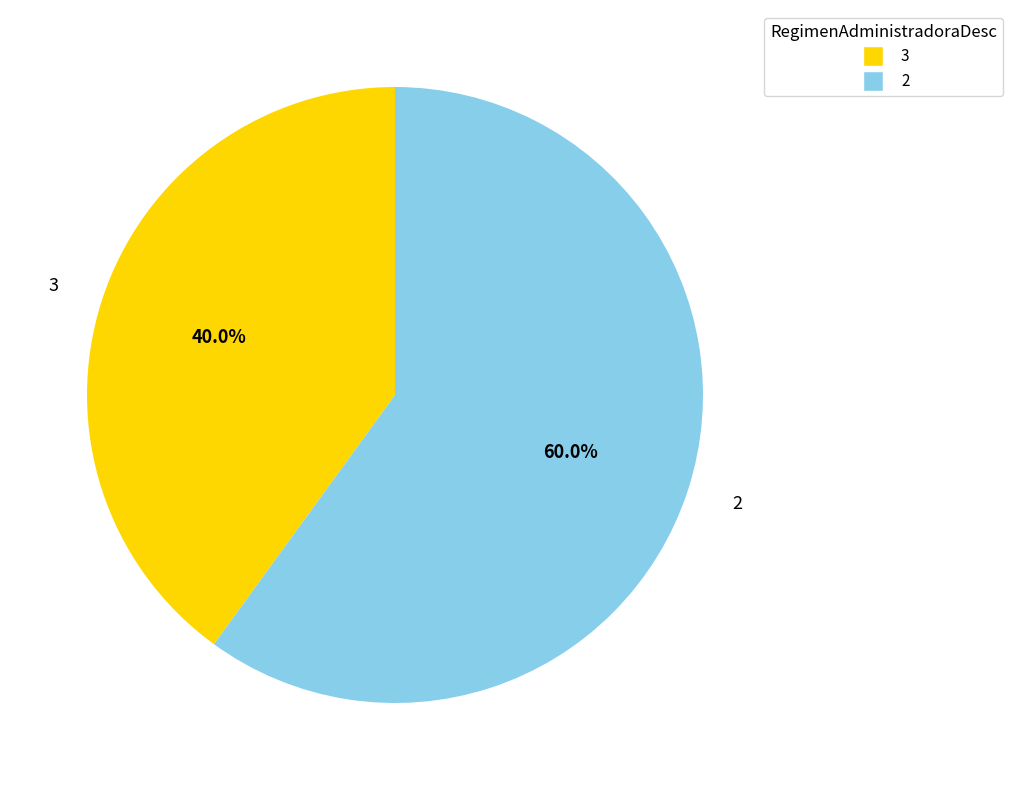

Combined, what portion of the pie is 3 and 2?

100.0%